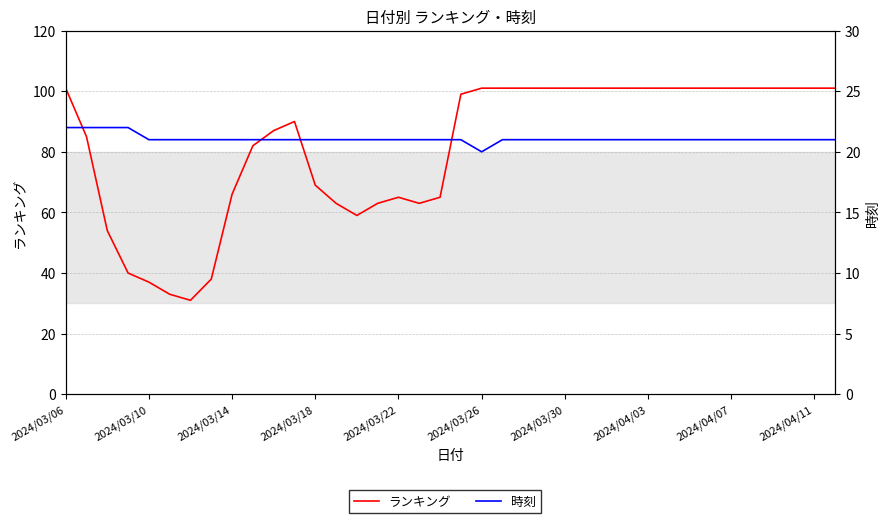

Is the value of ランキング at 18 greater than the value of 時刻 at 2024/04/07?

Yes